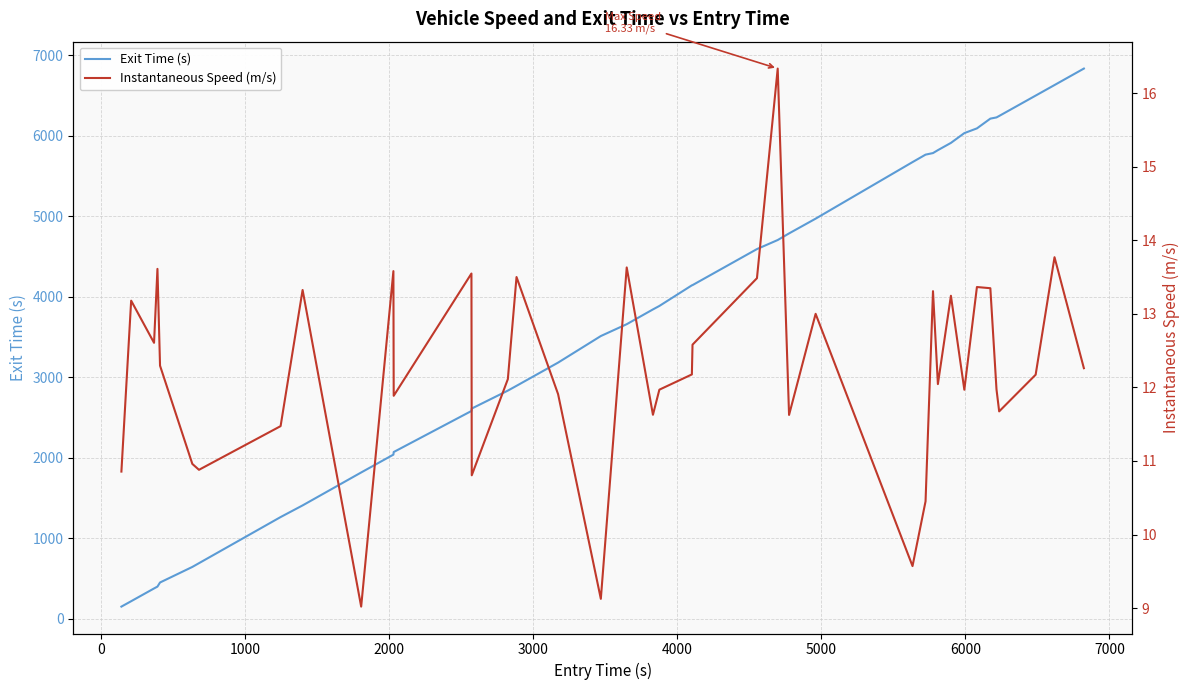

True or false: Exit Time (s) and Instantaneous Speed (m/s) intersect in this chart.

False